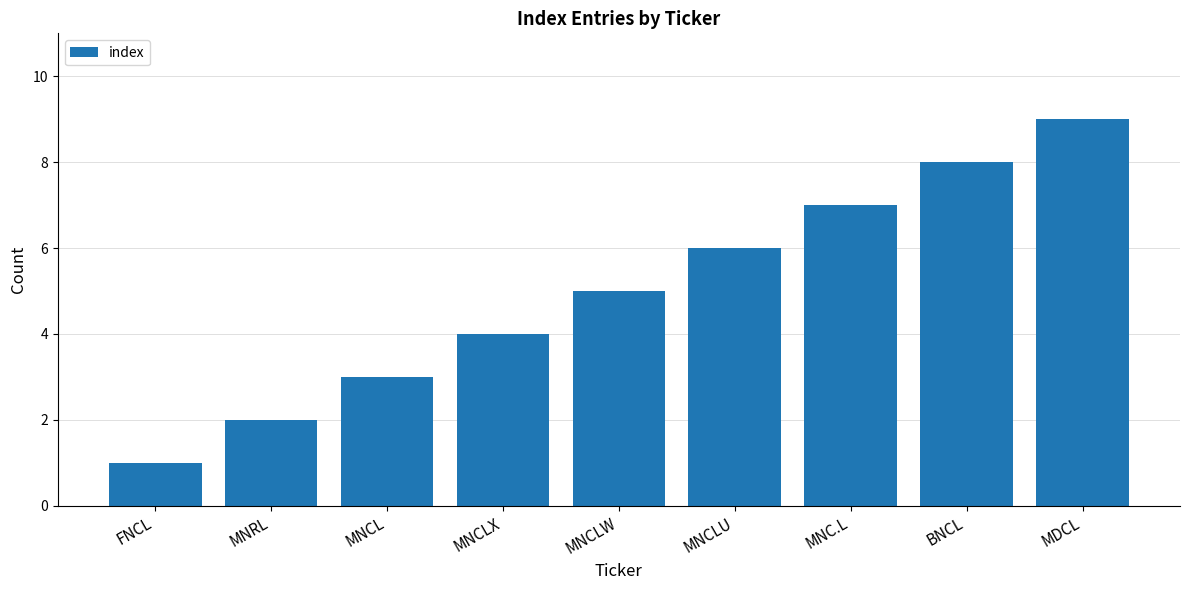

Which category has the highest value across all series?

MDCL